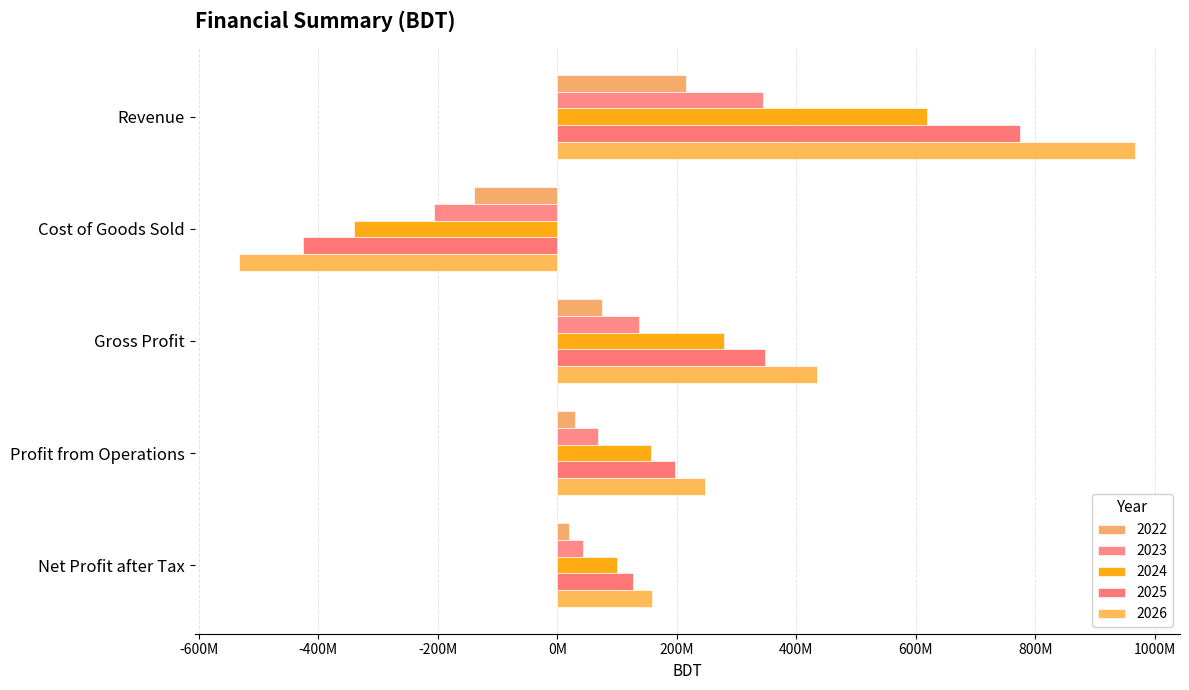

Count the number of data series in this chart.

5